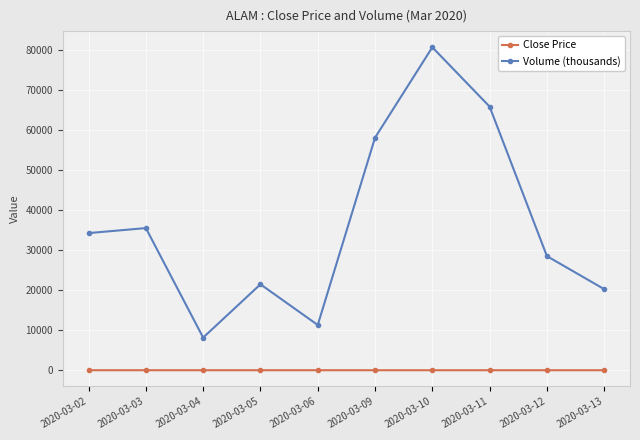

What are all the series names shown in the legend?

Close Price, Volume (thousands)